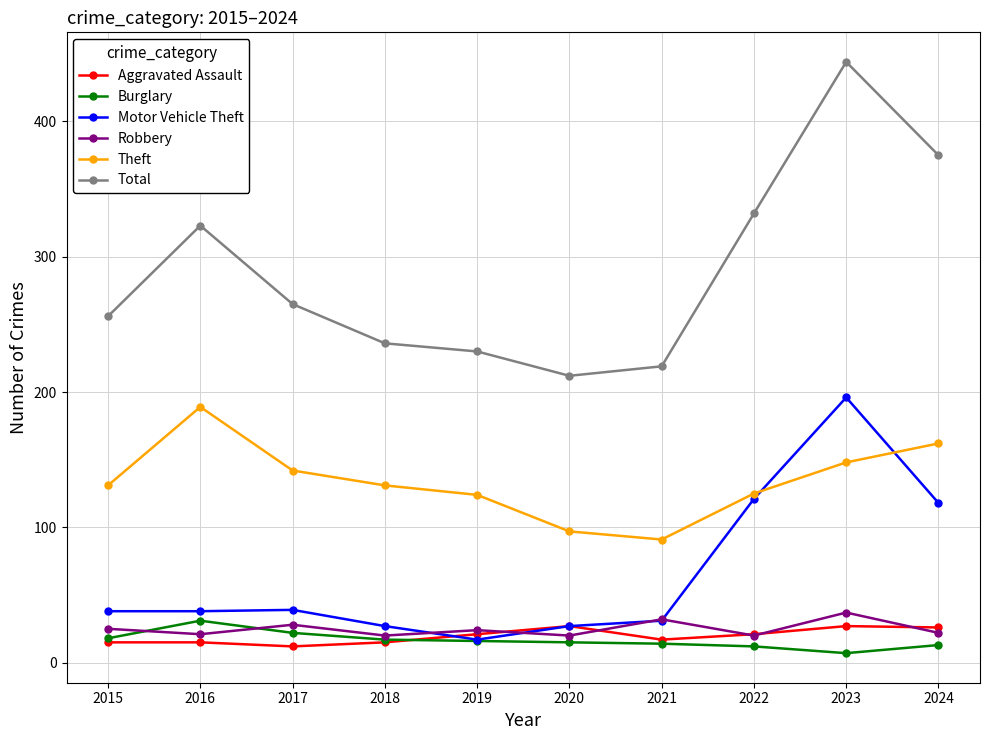

What is the smallest value displayed?

7